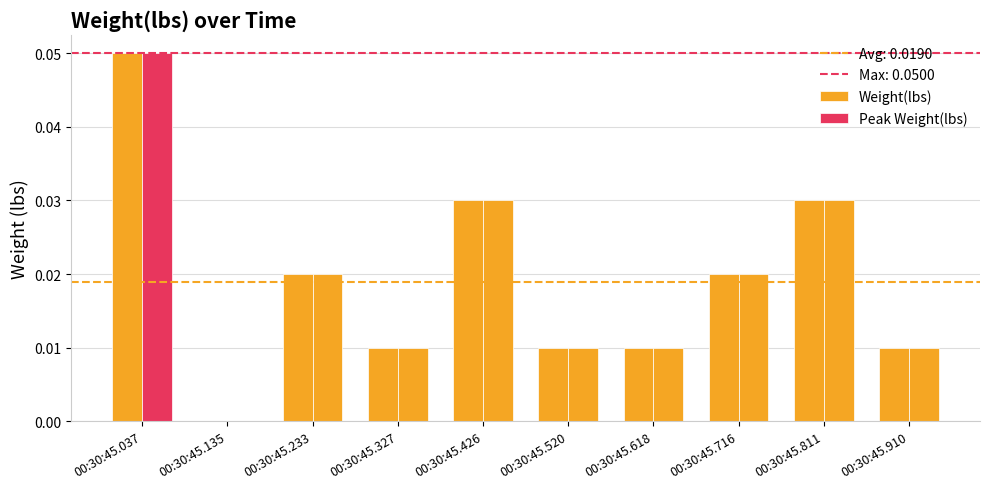

Reading left to right, extract all data points from this chart.

Weight(lbs): 00:30:45.037=0.1	00:30:45.135=0.0	00:30:45.233=0.0	00:30:45.327=0.0	00:30:45.426=0.0	00:30:45.520=0.0	00:30:45.618=0.0	00:30:45.716=0.0	00:30:45.811=0.0	00:30:45.910=0.0
Peak Weight(lbs): 00:30:45.037=0.1	00:30:45.135=0.0	00:30:45.233=0.0	00:30:45.327=0.0	00:30:45.426=0.0	00:30:45.520=0.0	00:30:45.618=0.0	00:30:45.716=0.0	00:30:45.811=0.0	00:30:45.910=0.0